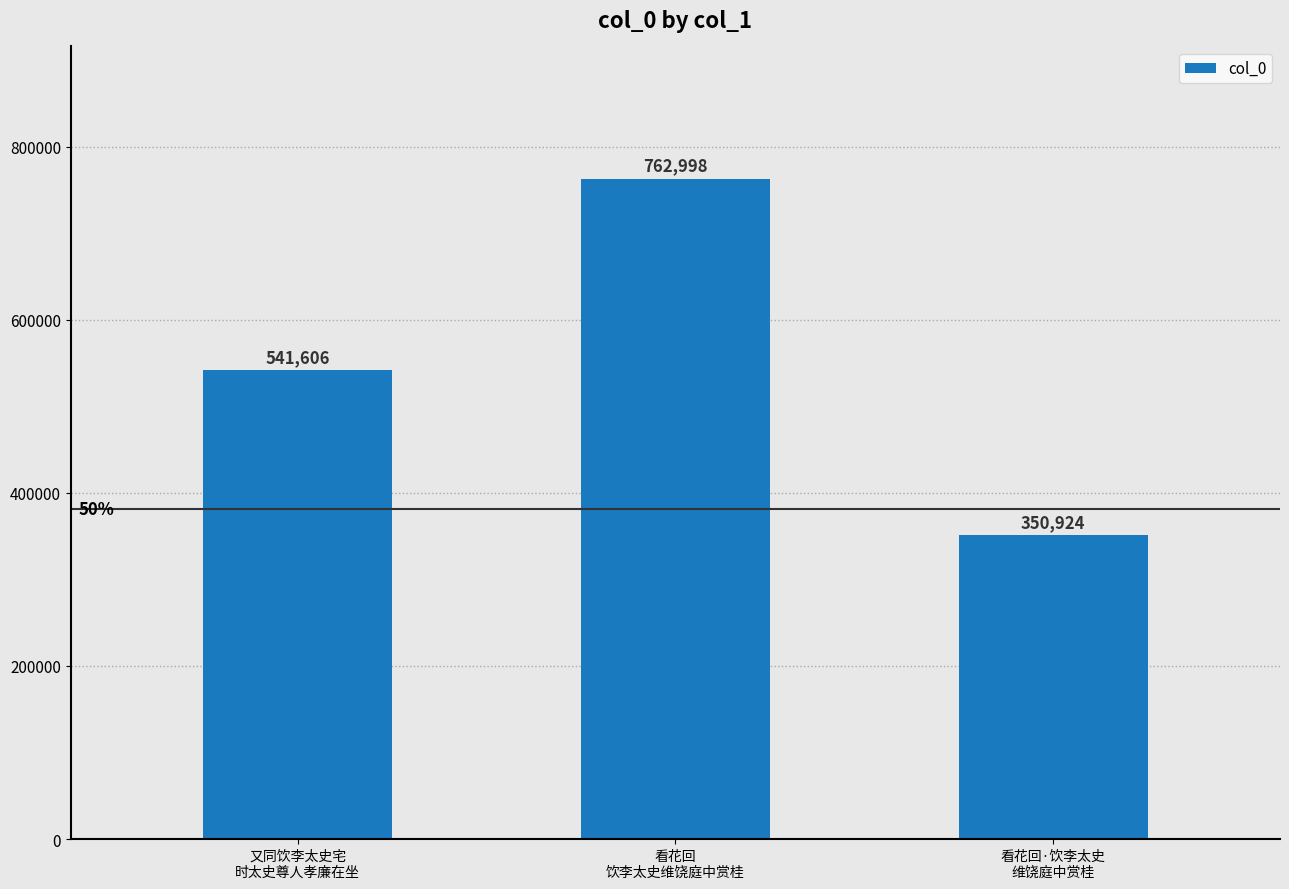

Does the chart contain stacked bars?

No